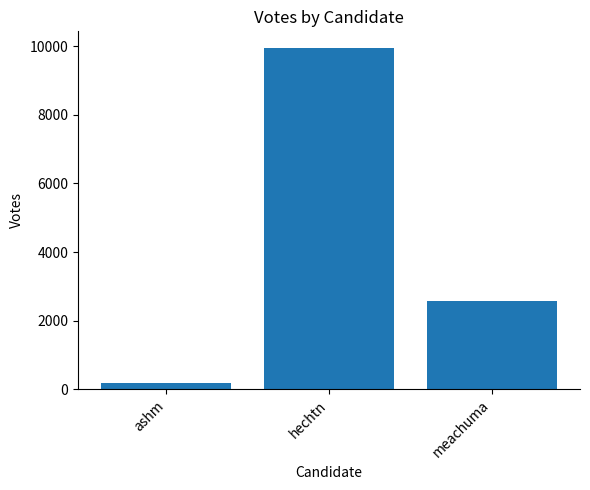

Which category has the lowest value across all series?

ashm